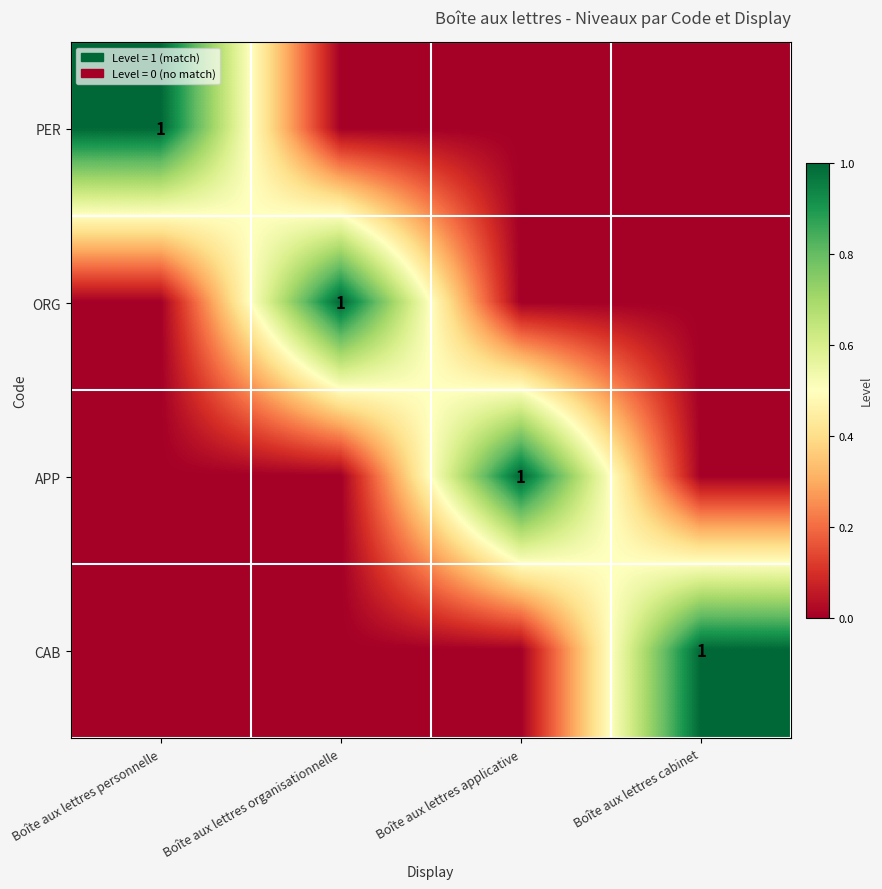

At how many categories does at least one series exceed 0?

4